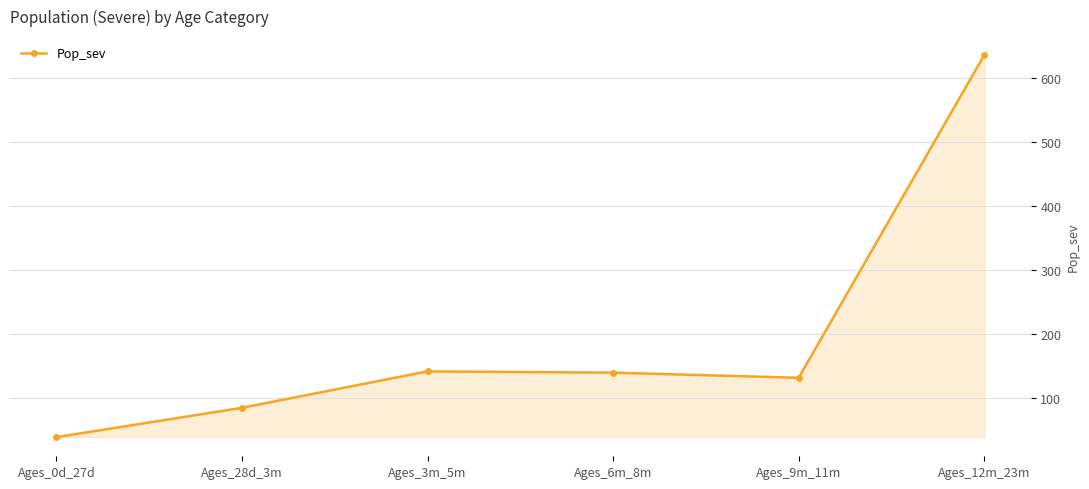

Which label corresponds to the smallest value in the chart?

Ages_0d_27d